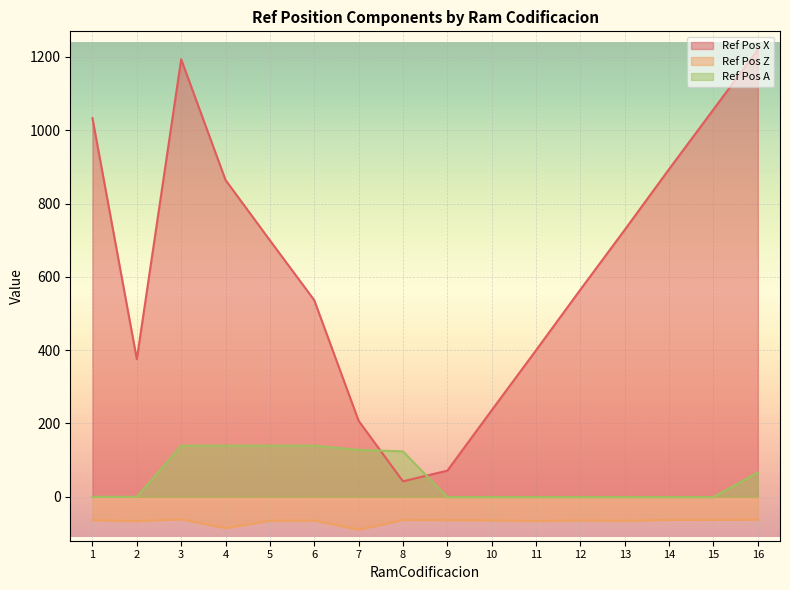

What is the total value across all series at 9?

6.7